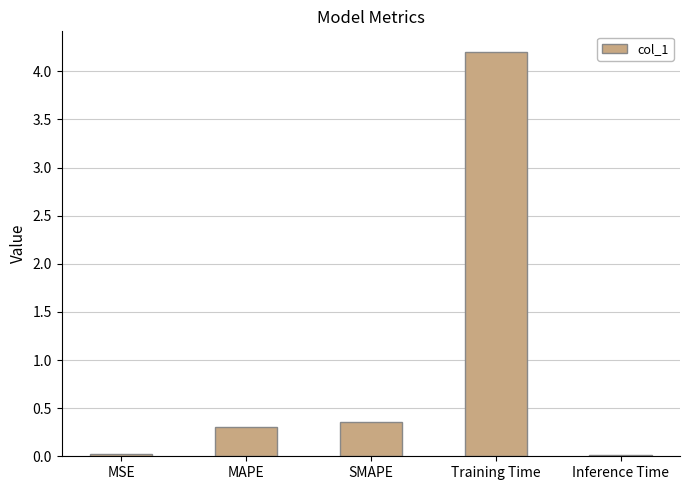

Are the bars grouped side by side (vs. stacked)?

No